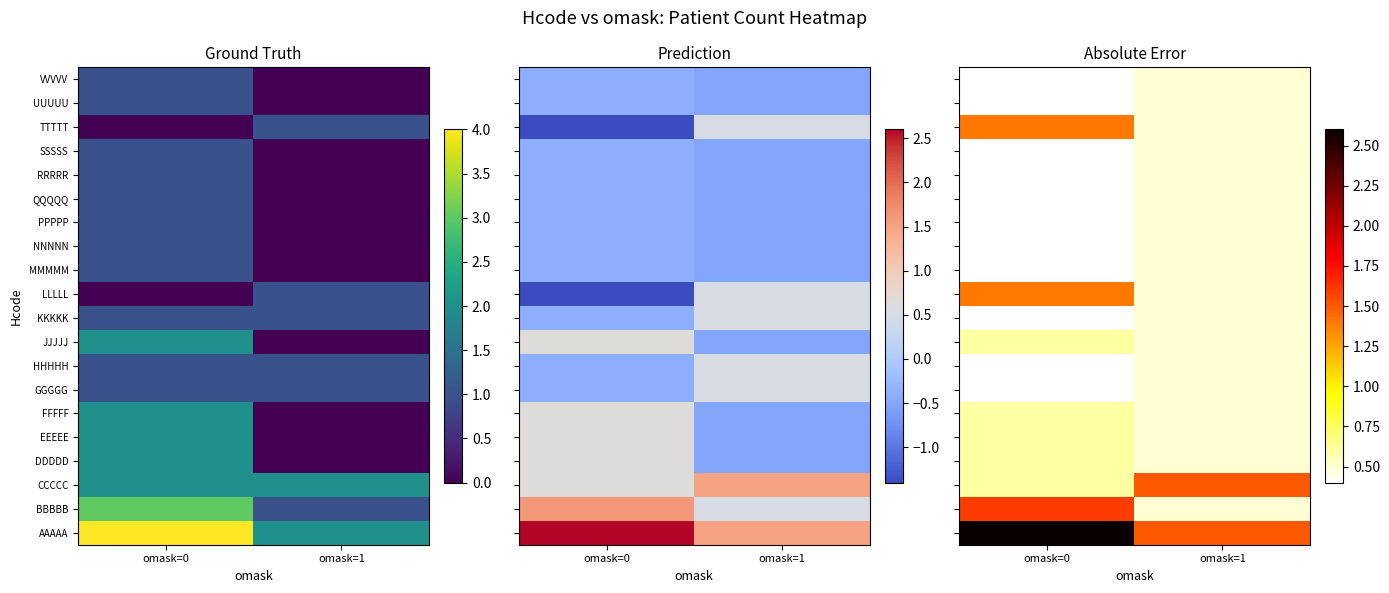

Between omask=1 and omask=0, which is larger?

omask=0